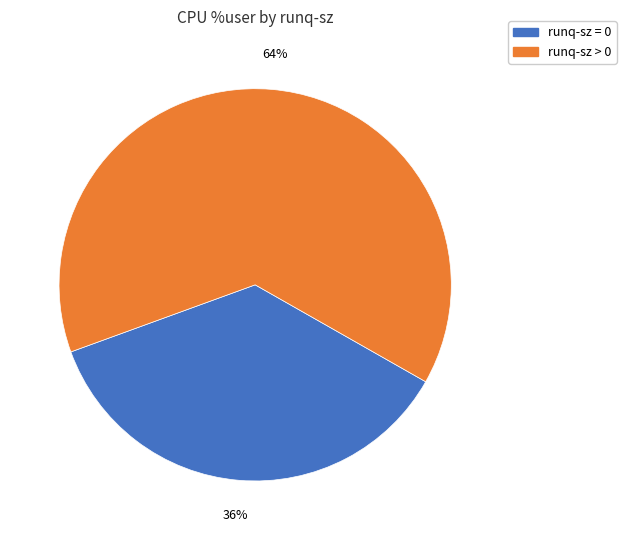

The runq-sz > 0 slice represents 64% of the pie. True or false?

True